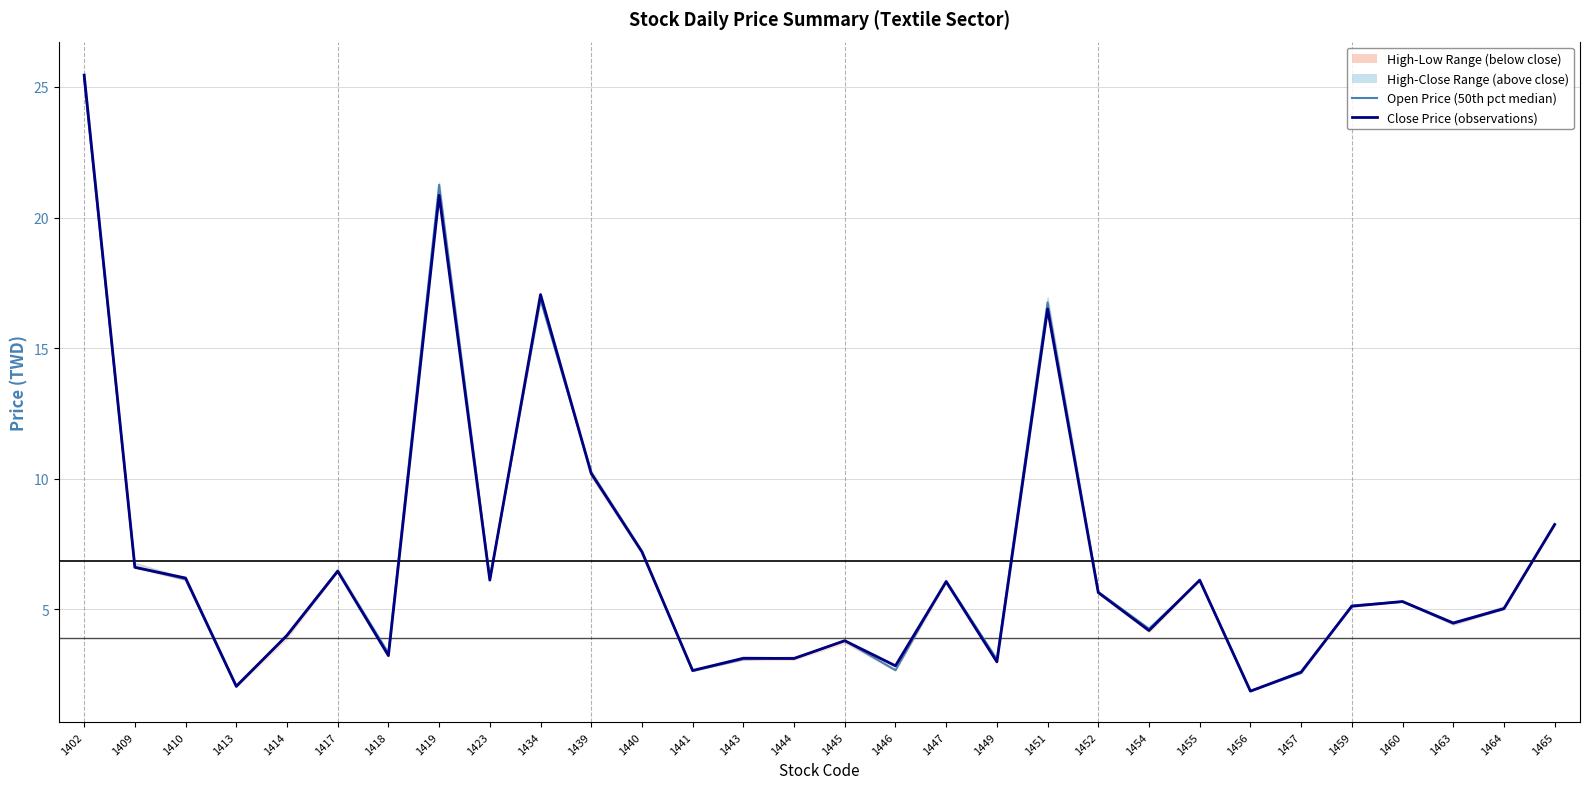

Between 1414 and 1443, which series saw the biggest shift?

Open Price (50th pct median)